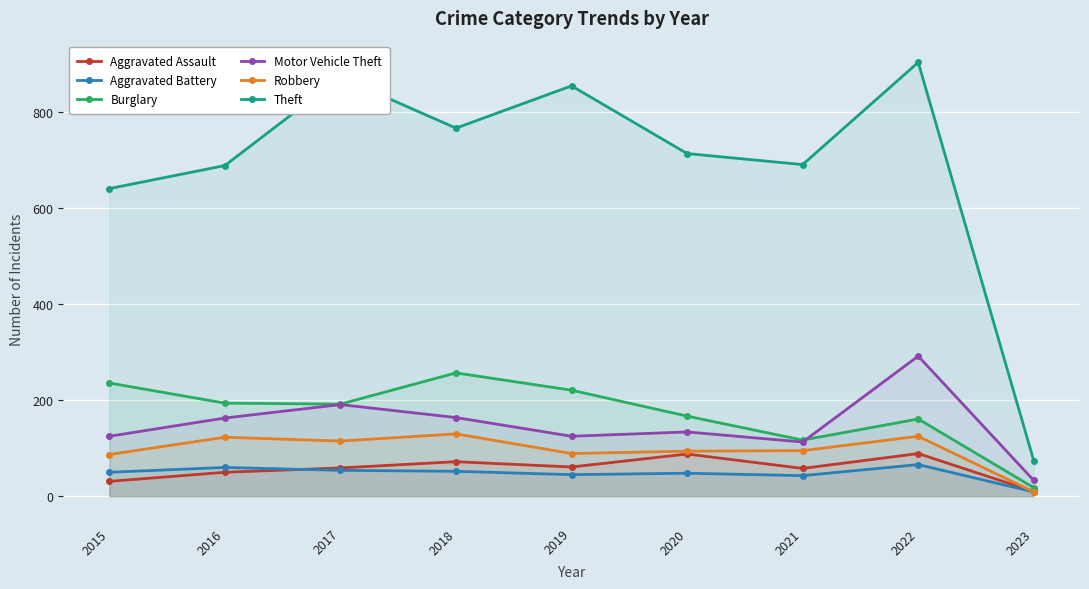

What is the smallest value displayed?

9